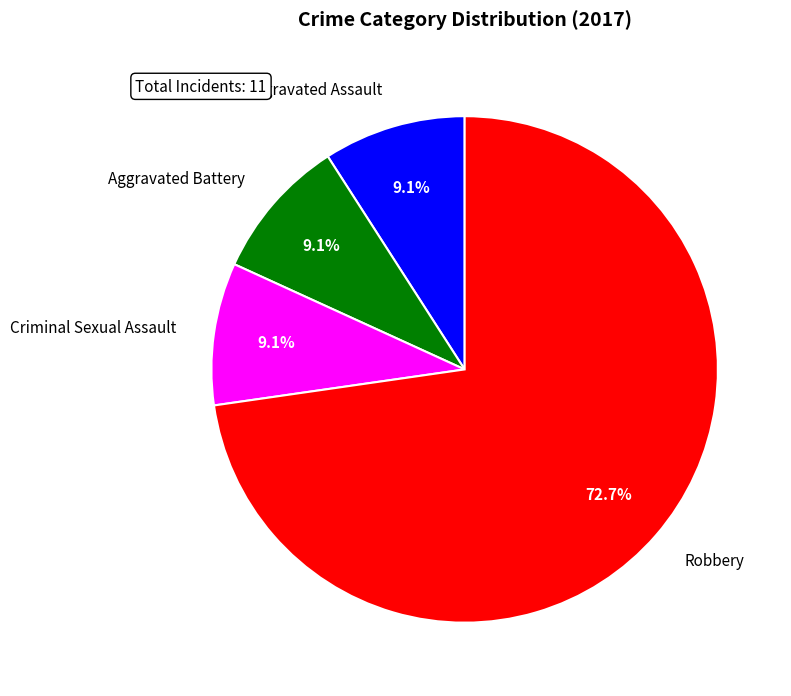

Is it true that Aggravated Battery is 9% of the pie?

True